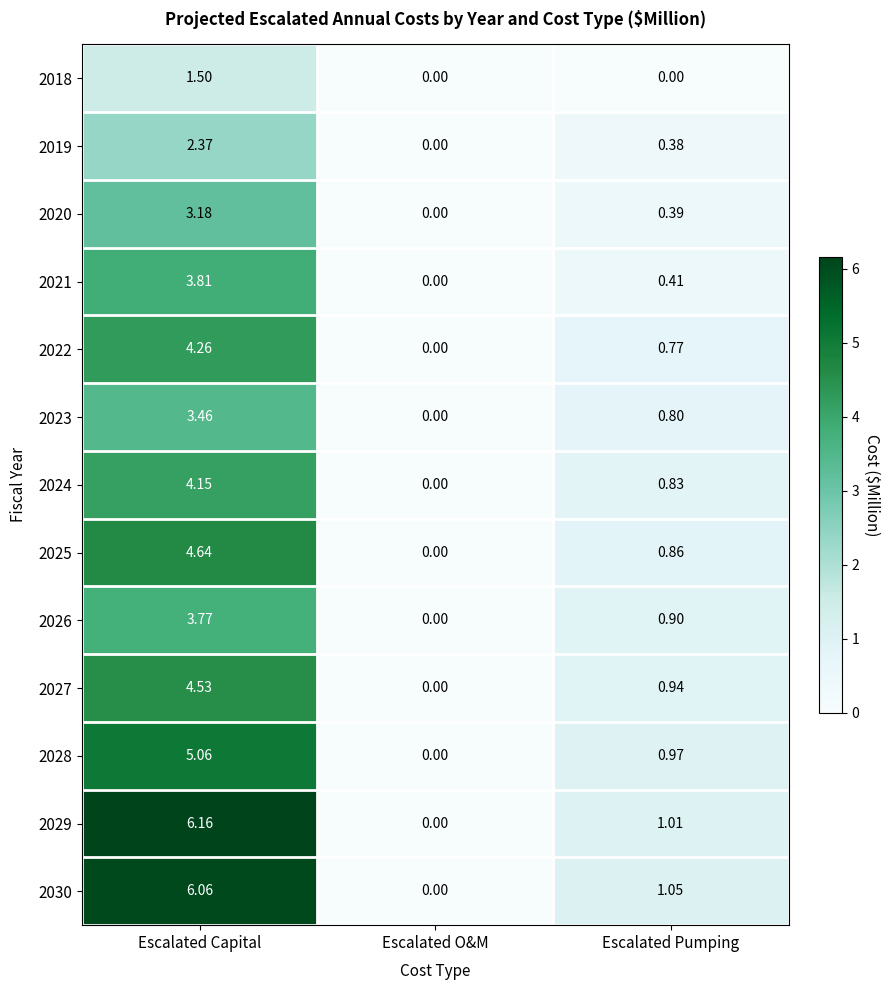

Where is 2027 nearest to the value 2?

Escalated Pumping